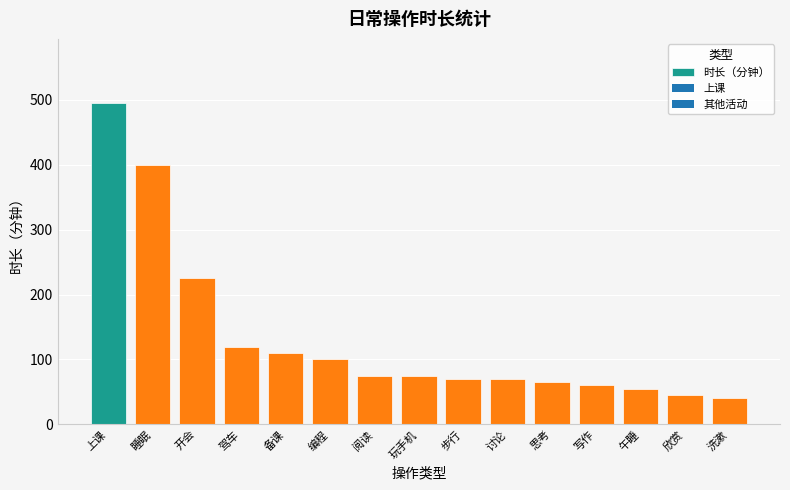

What is the smallest value displayed?

40